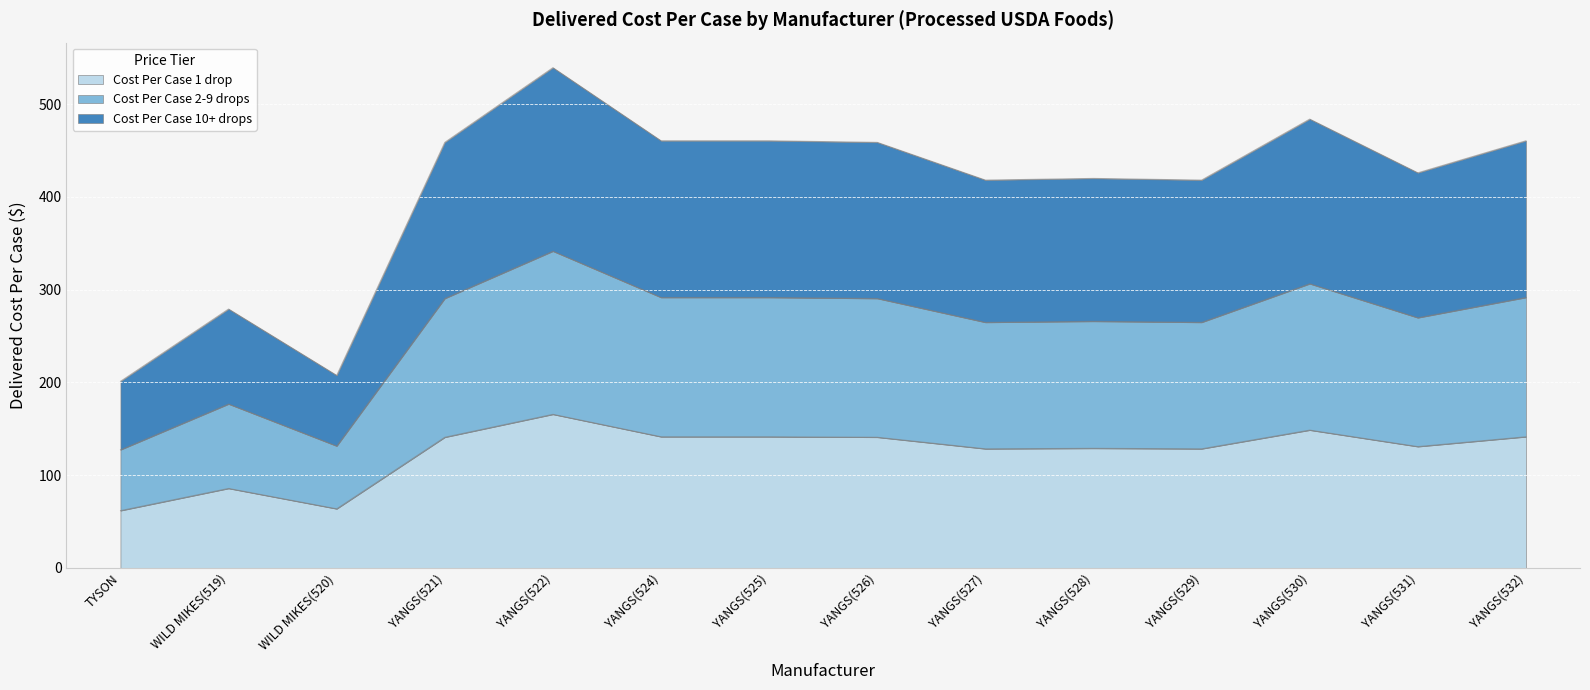

What position from the left is TYSON?

1